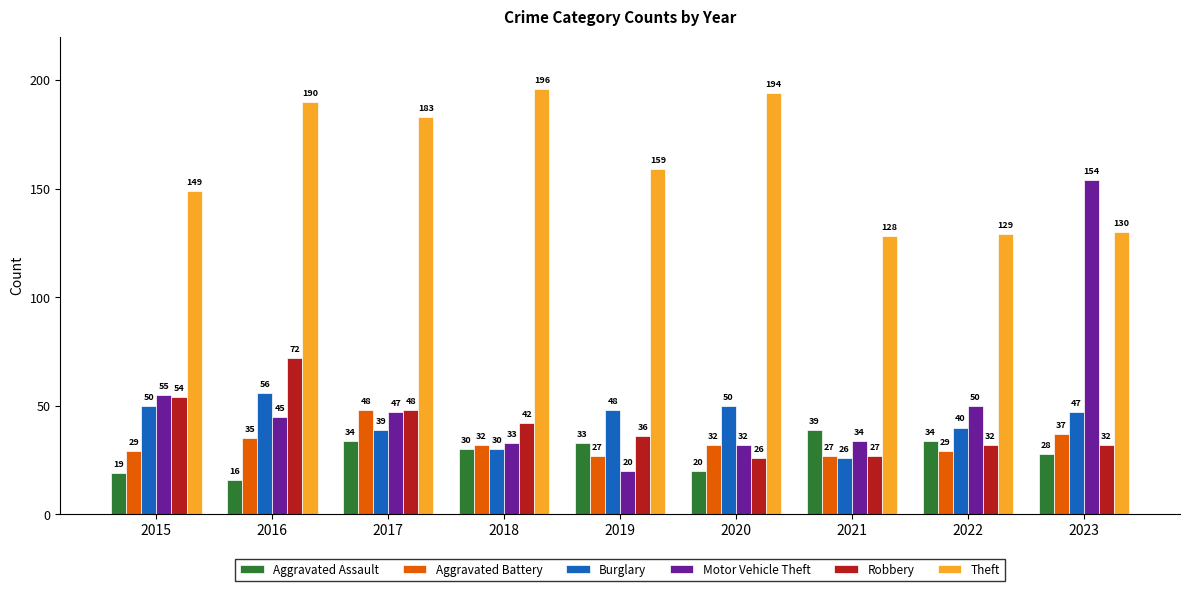

Between 2018 and 2021, which series saw the biggest shift?

Theft